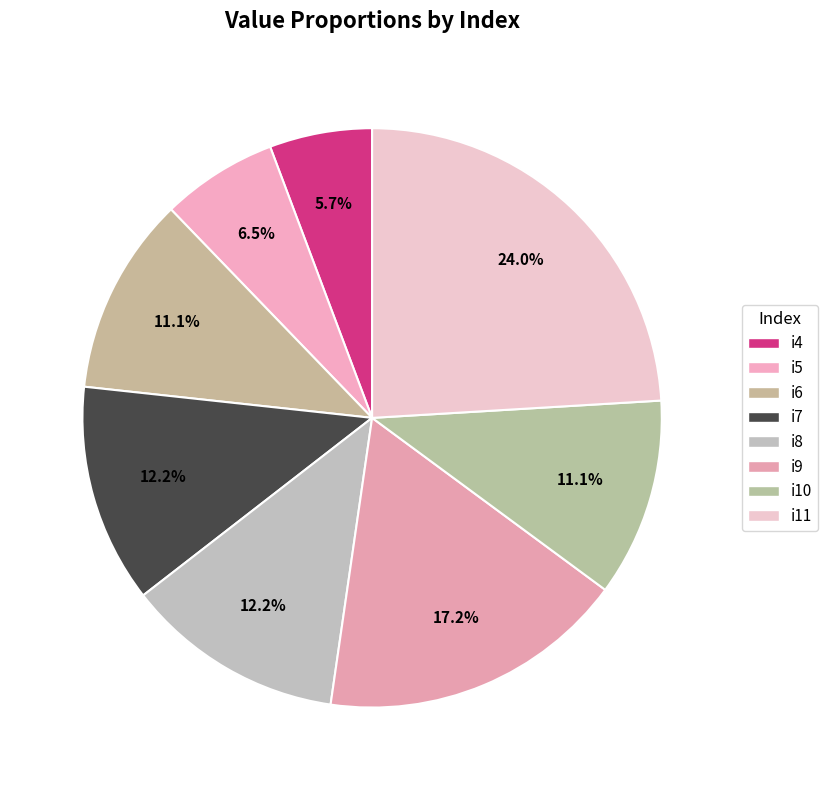

To the nearest percent, what is the difference between the largest and smallest slice percentages?

18%